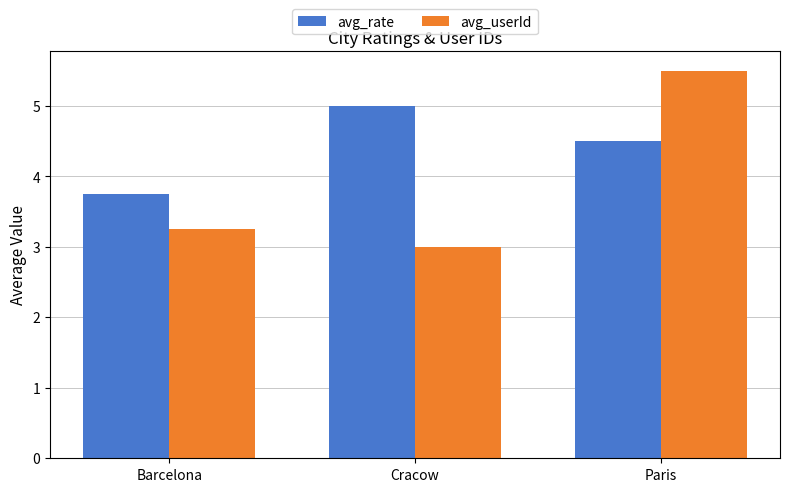

What is the difference between the highest and lowest values at Barcelona?

0.5